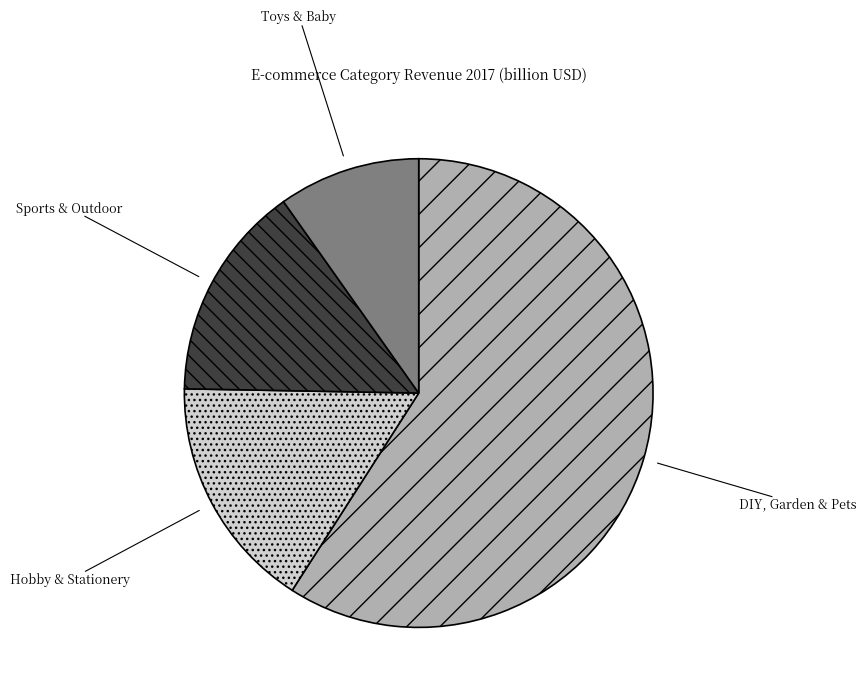

What is the smallest slice in the pie chart?

Toys & Baby